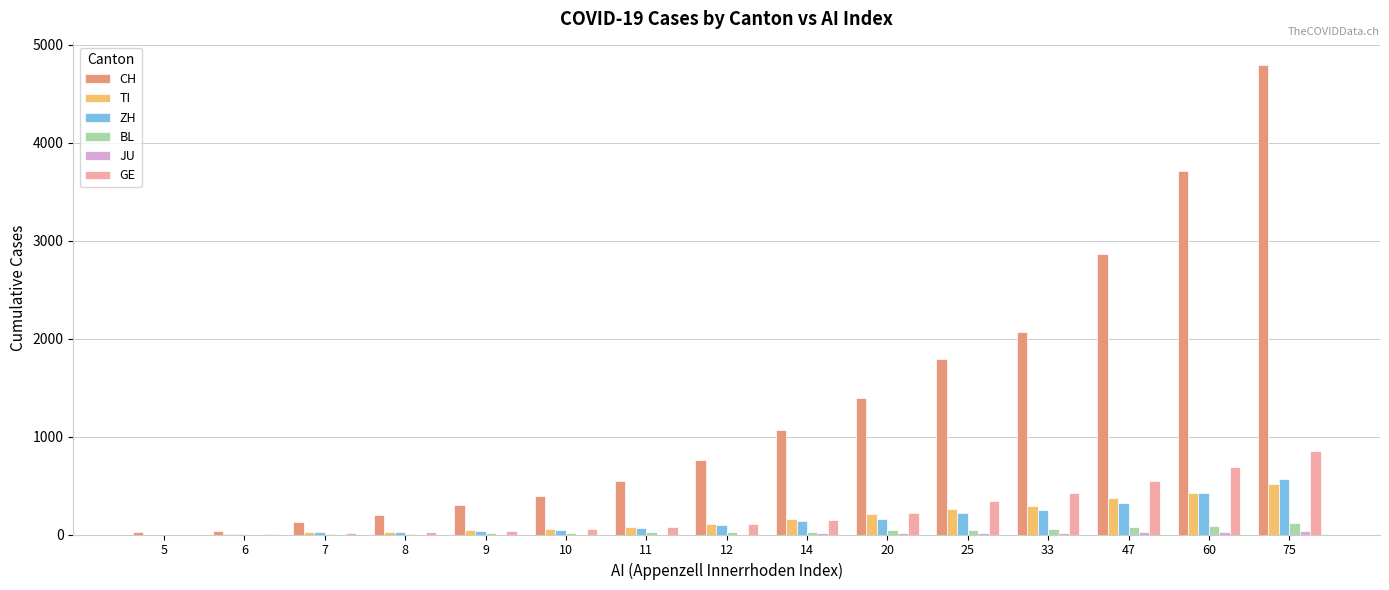

The value of CH at 25 is 1795. True or false?

True